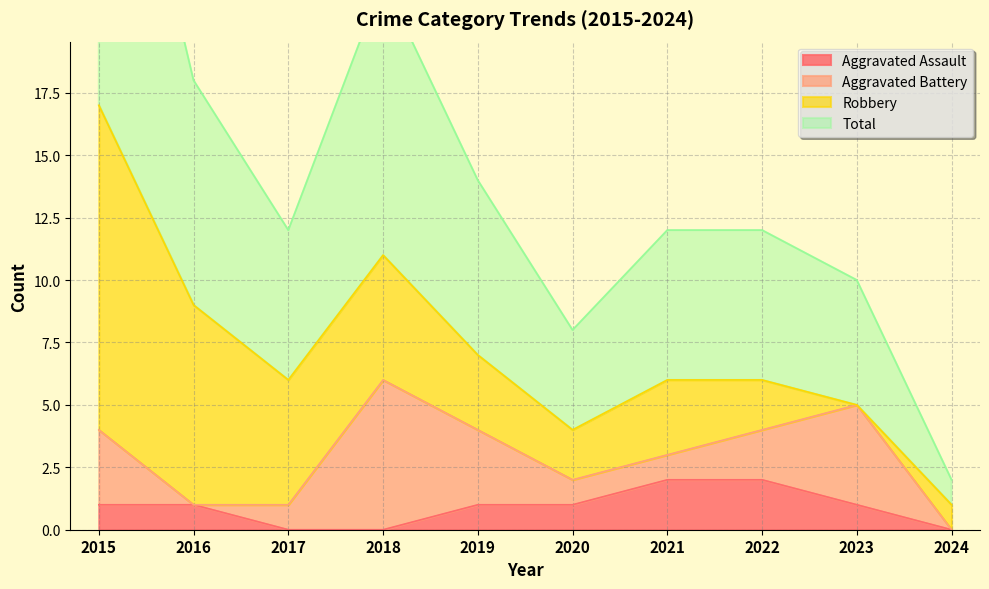

What is the sum of the Aggravated Assault values at 2023 and 2016?

2